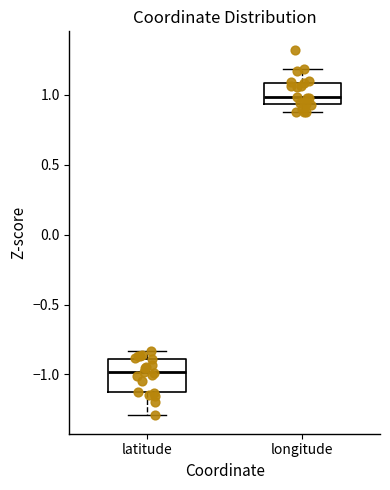

Reading left to right, transcribe this box plot: for each box, give where its median line is, the range the box spans, and where its two whiskers end, as read against the y-axis. The values are not printed on the chart, so give them approximately, as read against the axis.

latitude: median -1.00, box -1.15 to -0.90, whiskers -1.30 to -0.85
longitude: median 1.00, box 0.95 to 1.10, whiskers 0.85 to 1.20